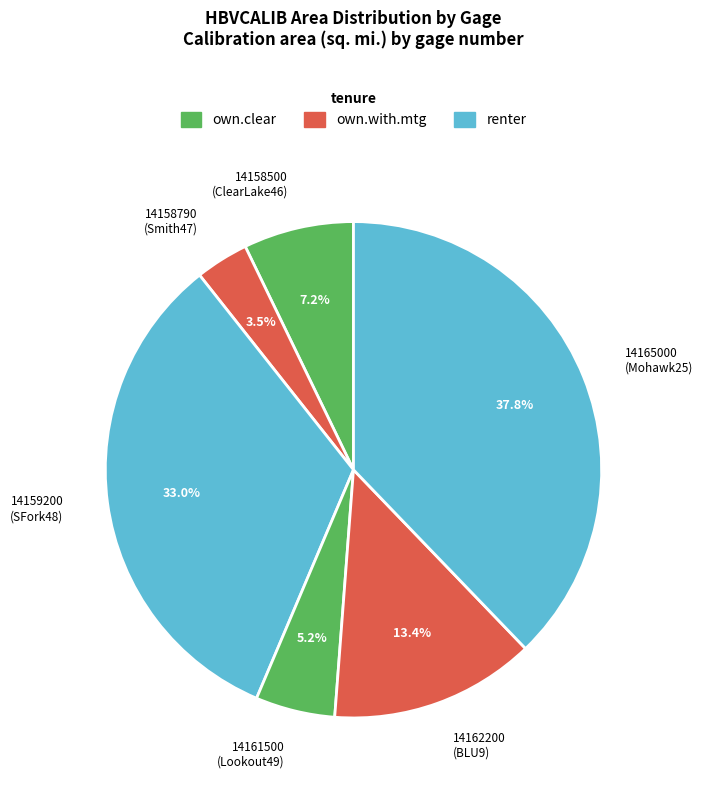

How many segments does this pie chart have?

6